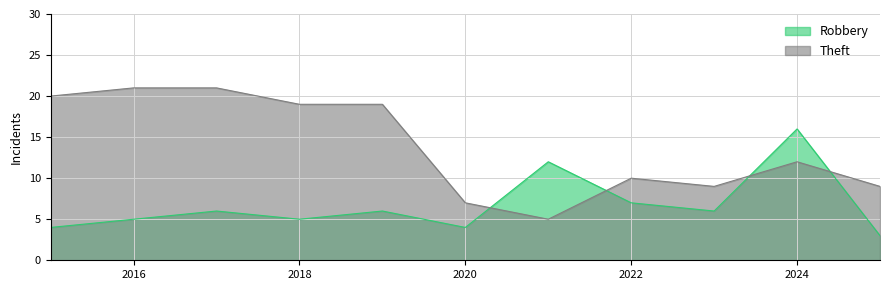

What are all the series names shown in the legend?

Robbery, Theft